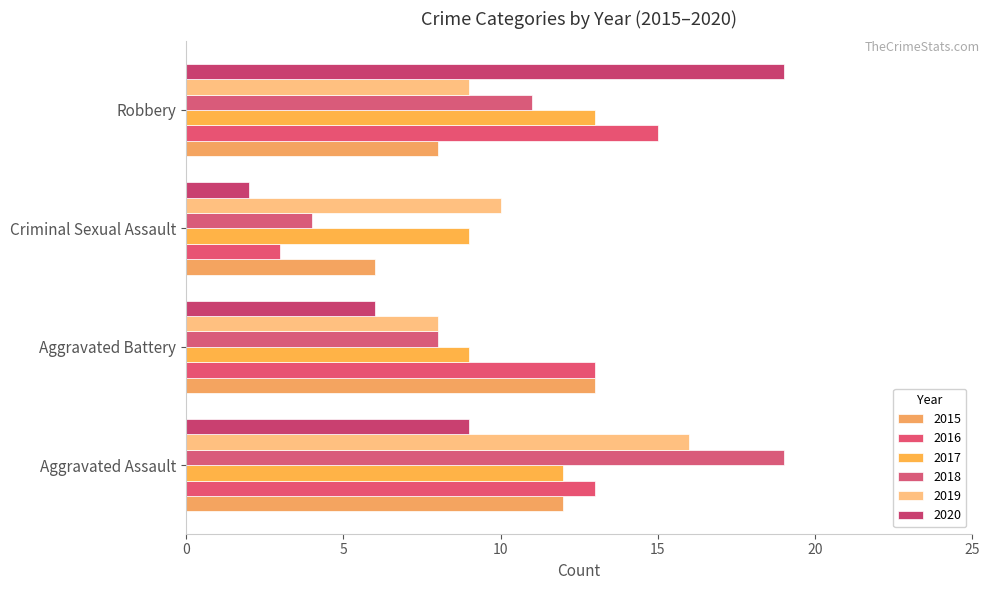

Which series has the widest spread of values?

2020